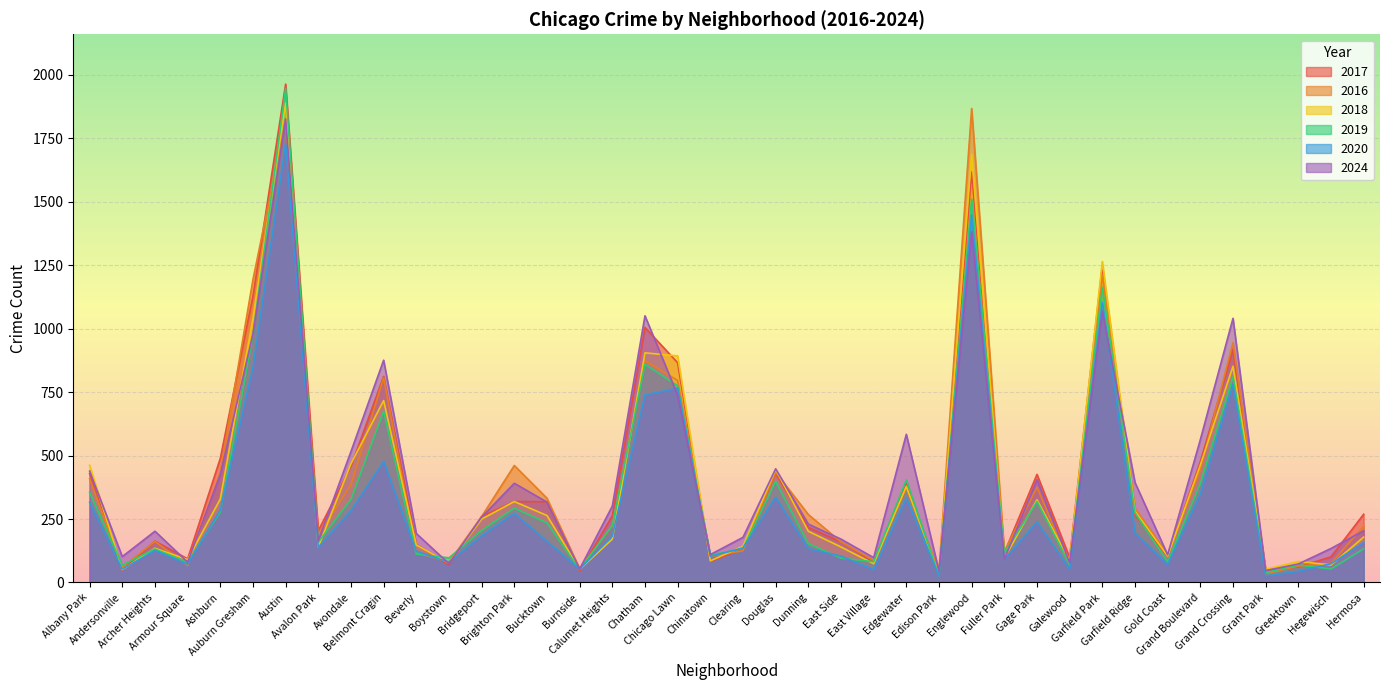

At which category is the sum across all series the highest?

Austin